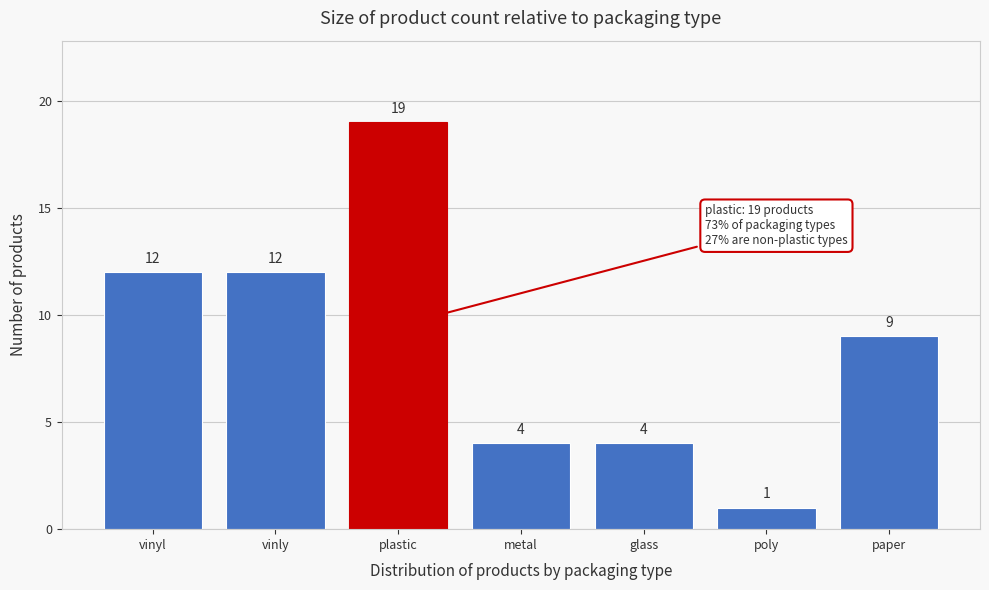

Reading right to left, list all the values displayed in this chart.

paper=9	poly=1	glass=4	metal=4	plastic=19	vinly=12	vinyl=12